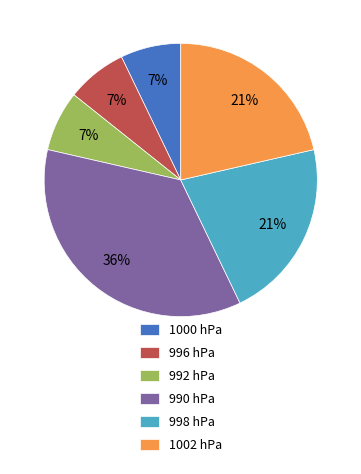

Is the sum of 1000 hPa and 996 hPa greater than half?

No